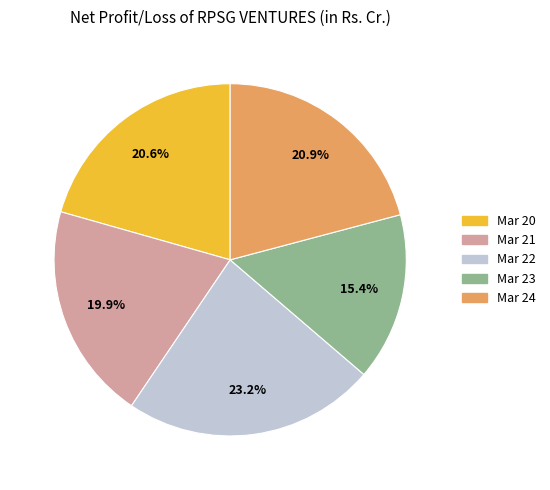

Which slice is the largest?

Mar 22